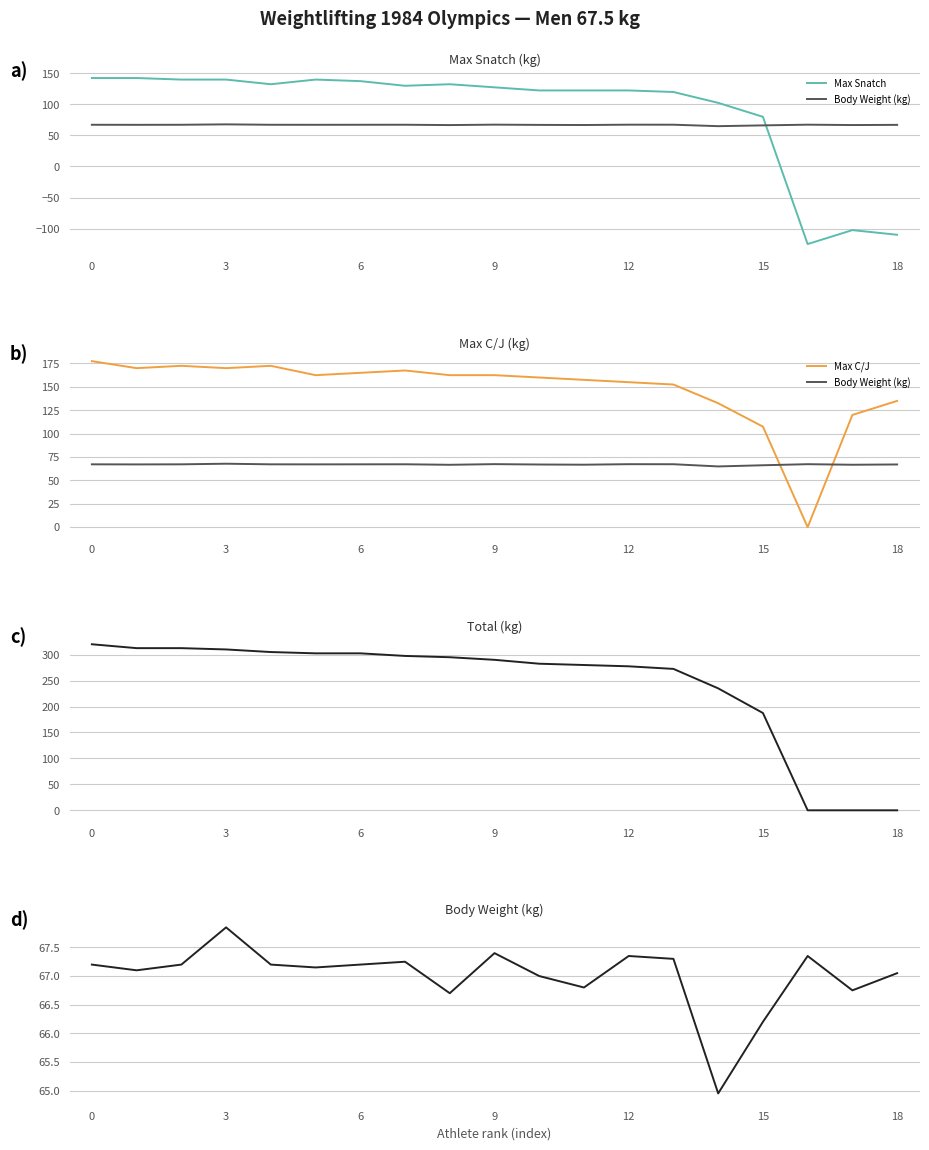

The Max Snatch series shows 220.1 at 6. True or false?

False